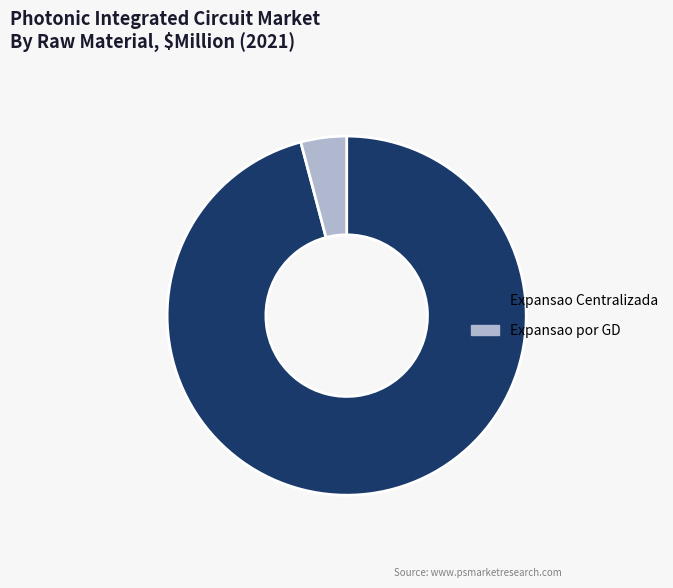

Count the number of slices in the pie.

2